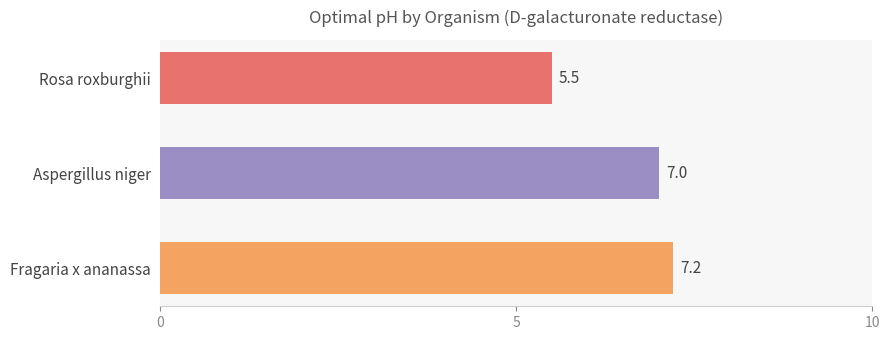

What is the ratio of the value at Aspergillus niger to the value at Rosa roxburghii?

1.3